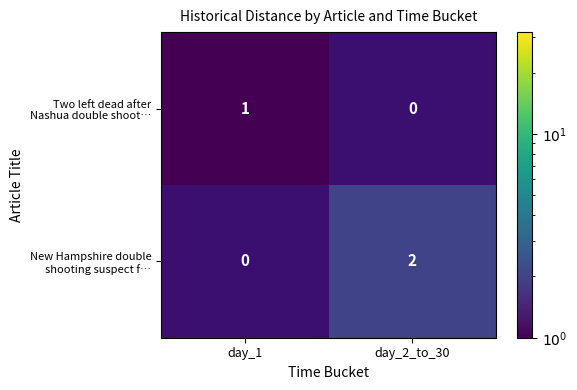

Which has a higher value, day_1 or day_2_to_30?

day_2_to_30